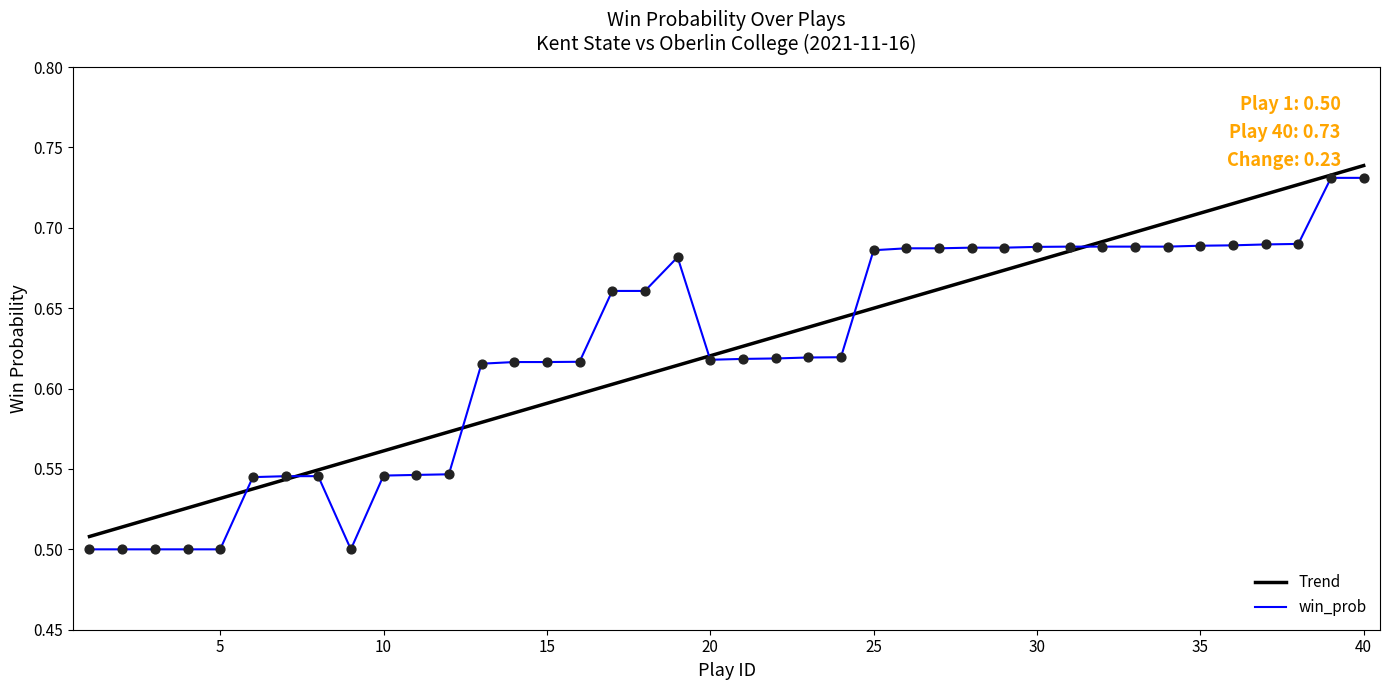

What are all the series names shown in the legend?

Trend, win_prob